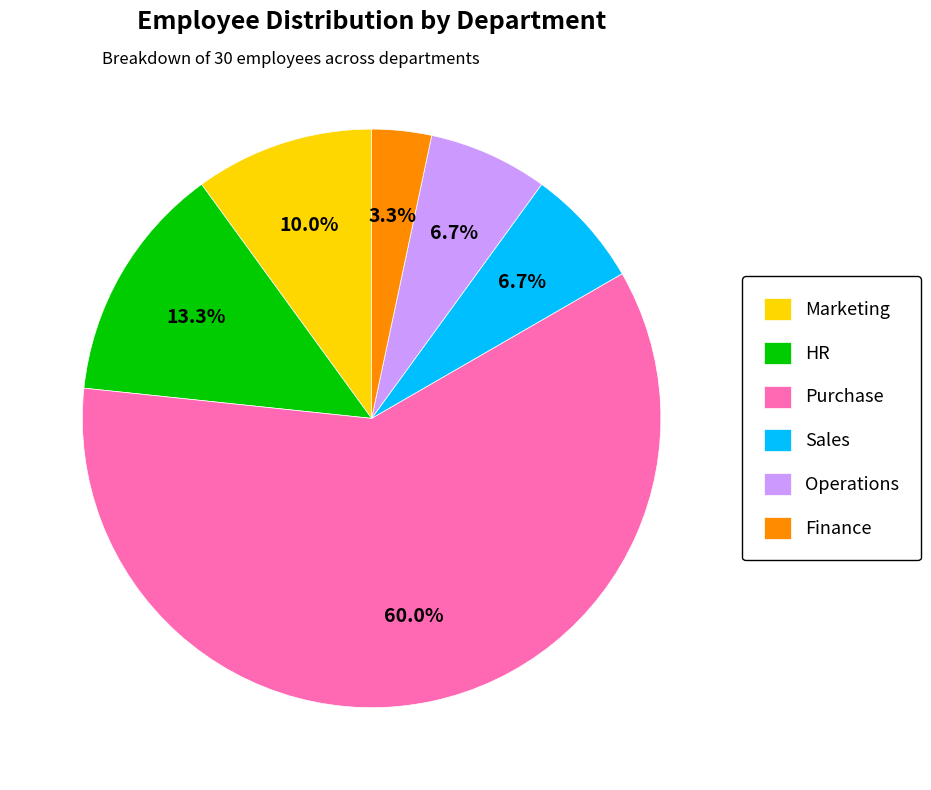

To the nearest percent, what is the difference between the largest and smallest slice percentages?

57%